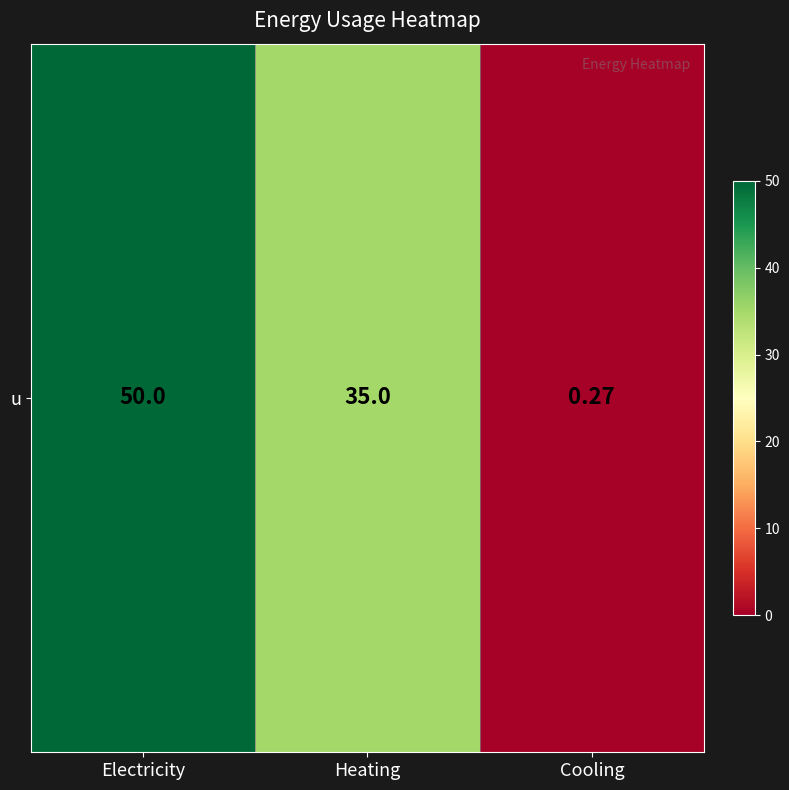

How many data points are above 35?

1